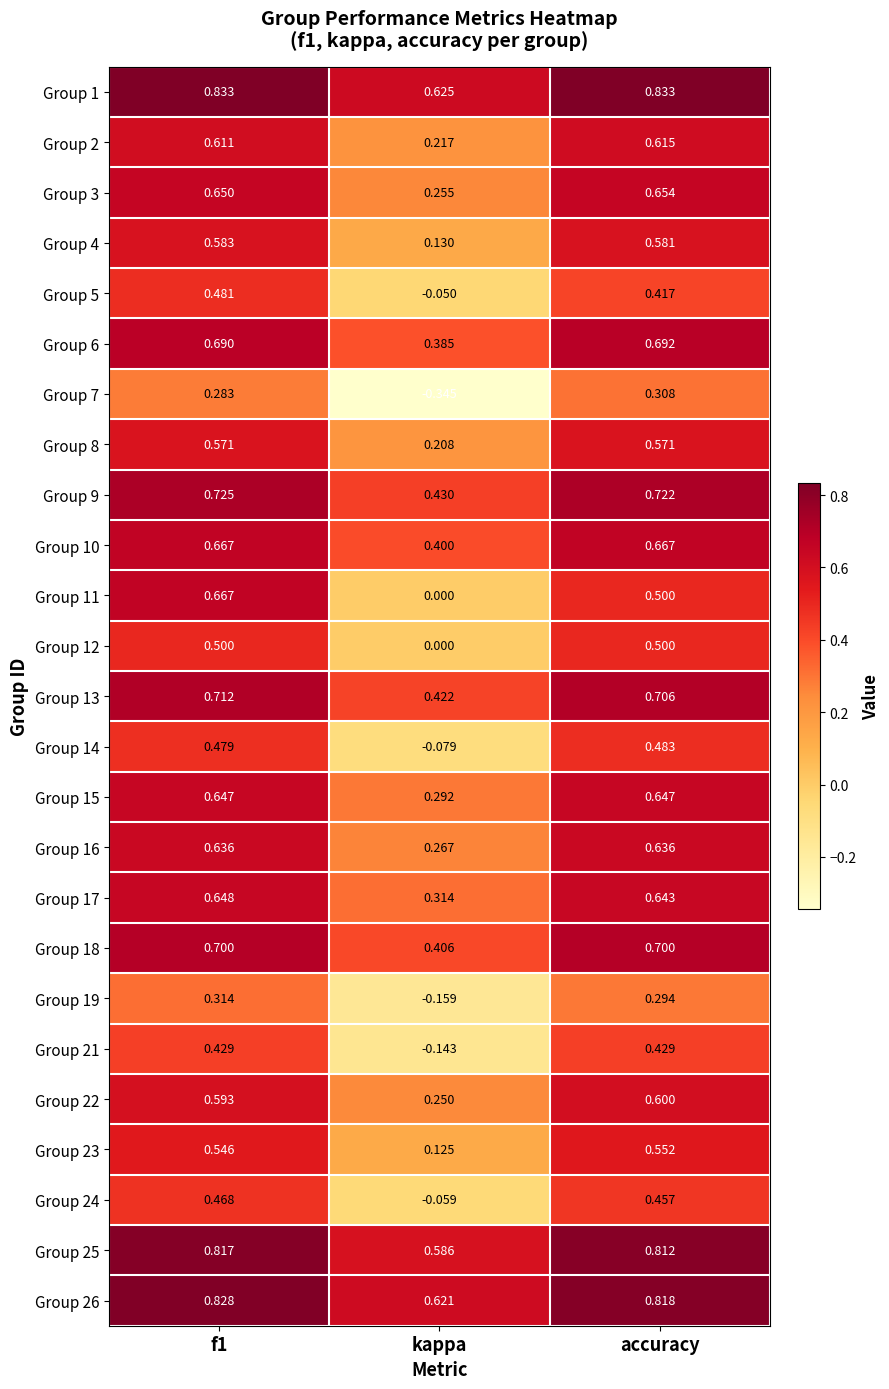

Where is Group 24 nearest to the value 0?

kappa